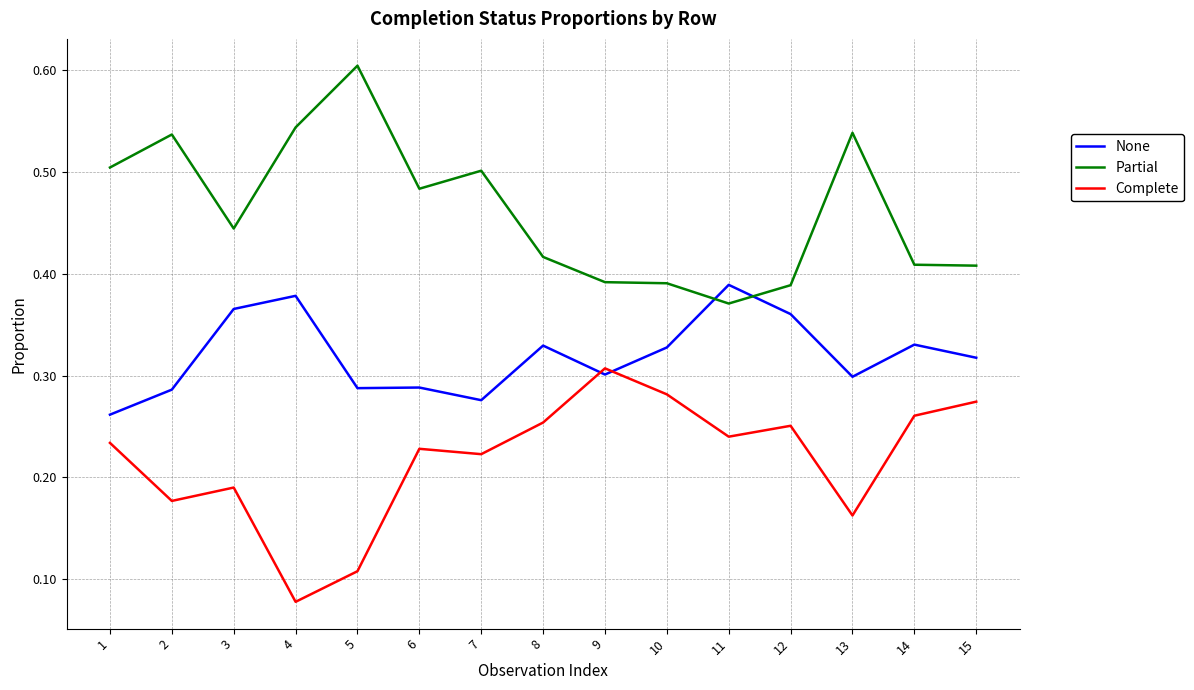

How many lines are shown in the chart?

3